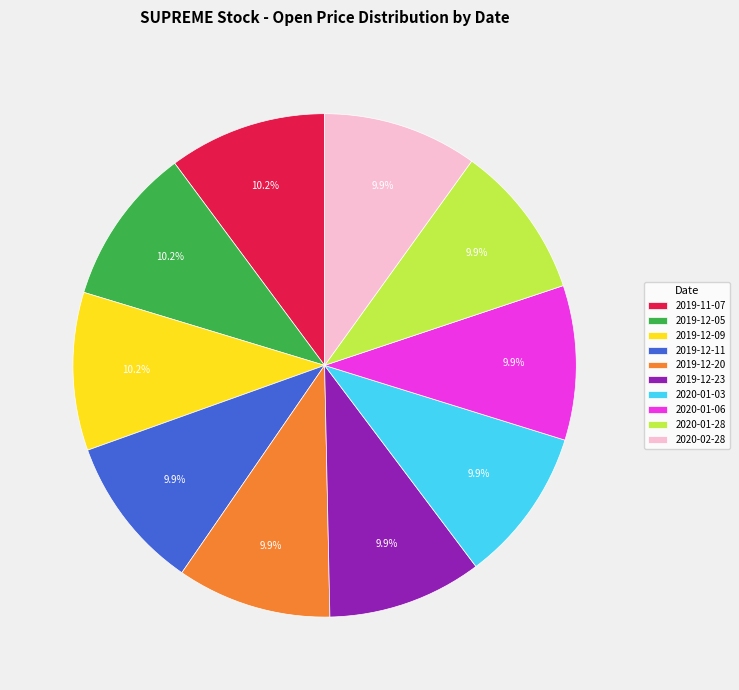

To the nearest percent, what portion does 2019-12-09 represent?

10%